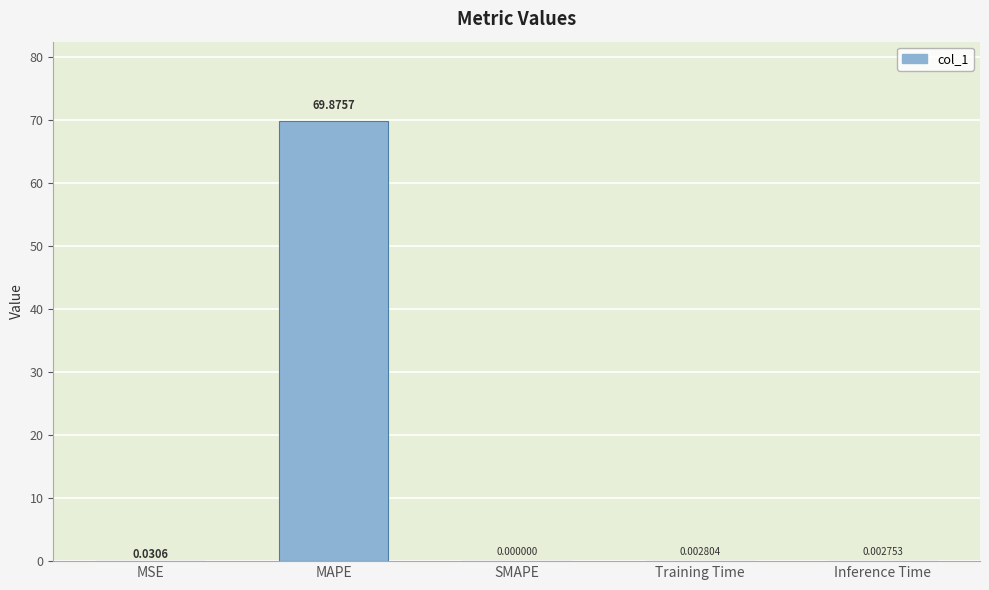

True or false: the data shows 69.9 at MAPE.

True